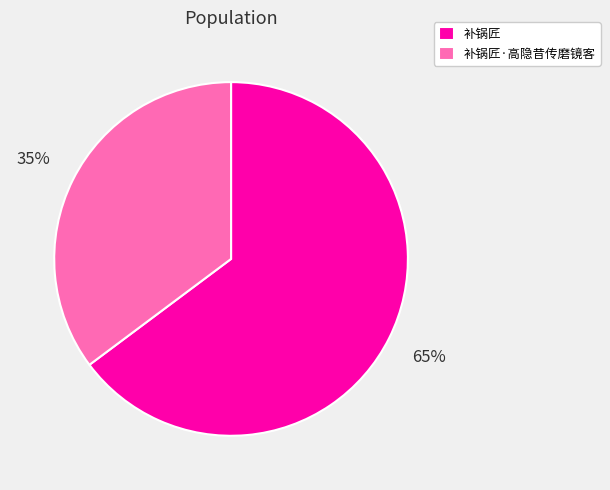

To the nearest percent, what portion does 补锅匠 represent?

65%